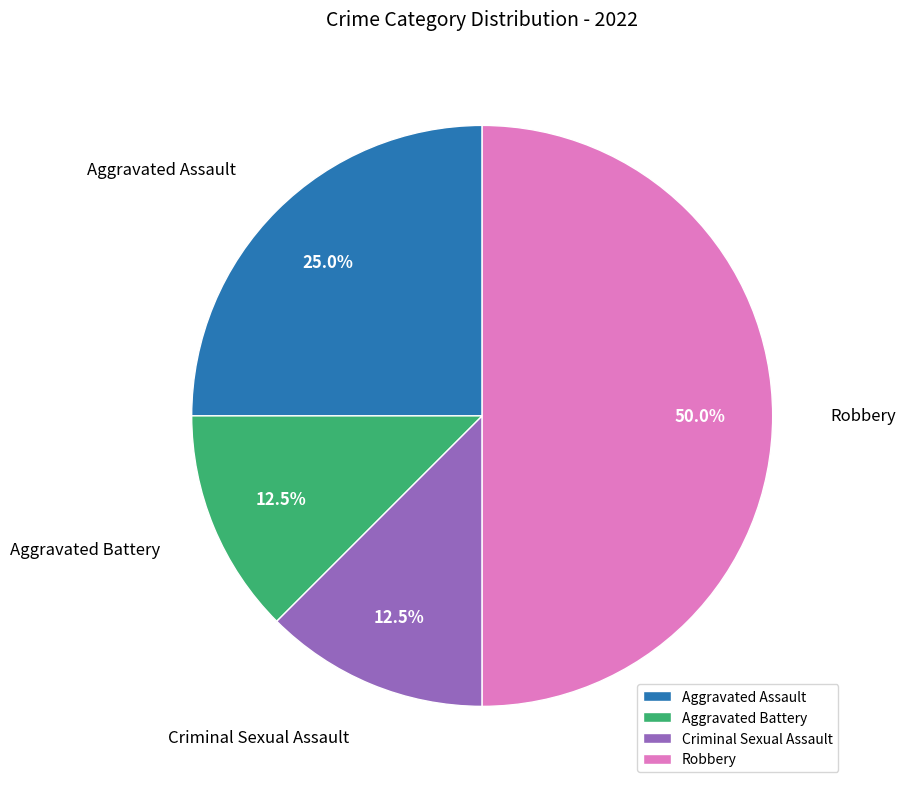

Does Aggravated Battery account for over 50% of the chart?

No